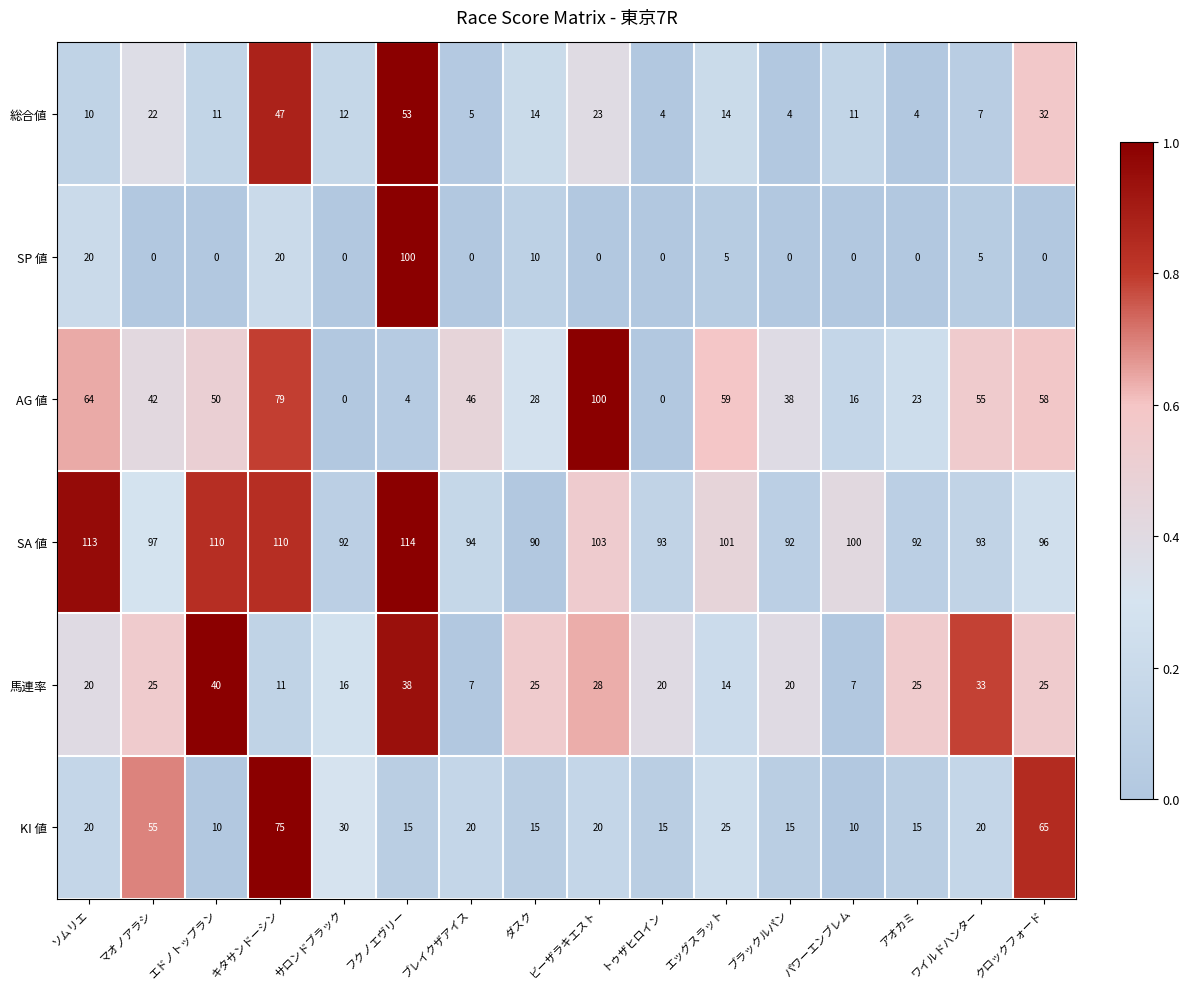

Rank the series at マオノアラシ from lowest to highest value.

SP 値, 総合値, 馬連率, AG 値, KI 値, SA 値